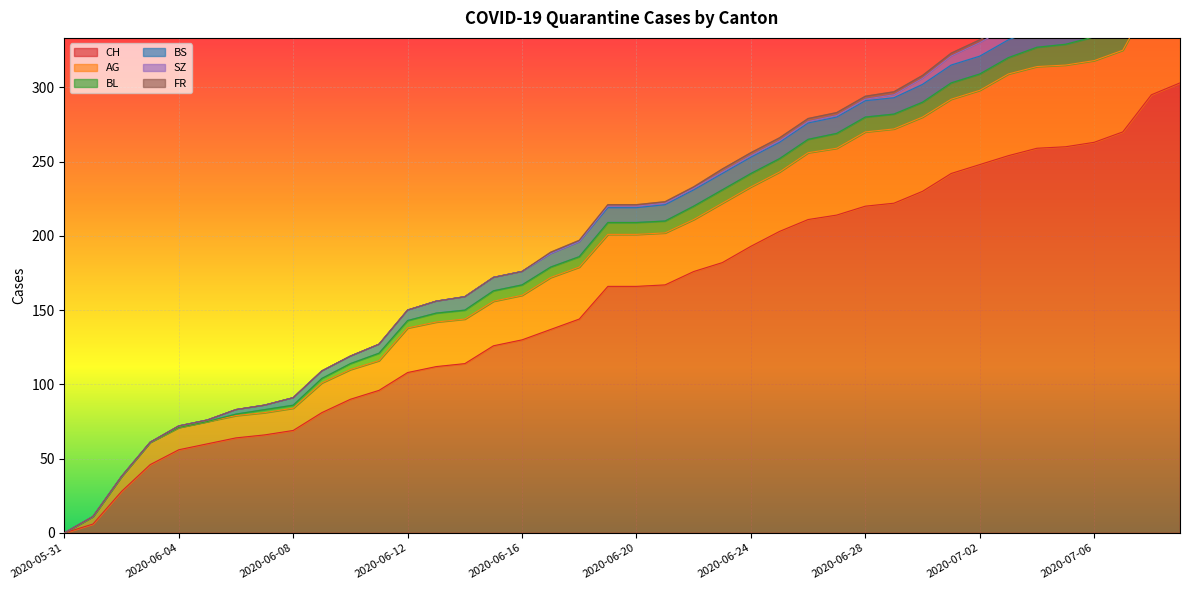

What position from the left is 2020-06-02?

3